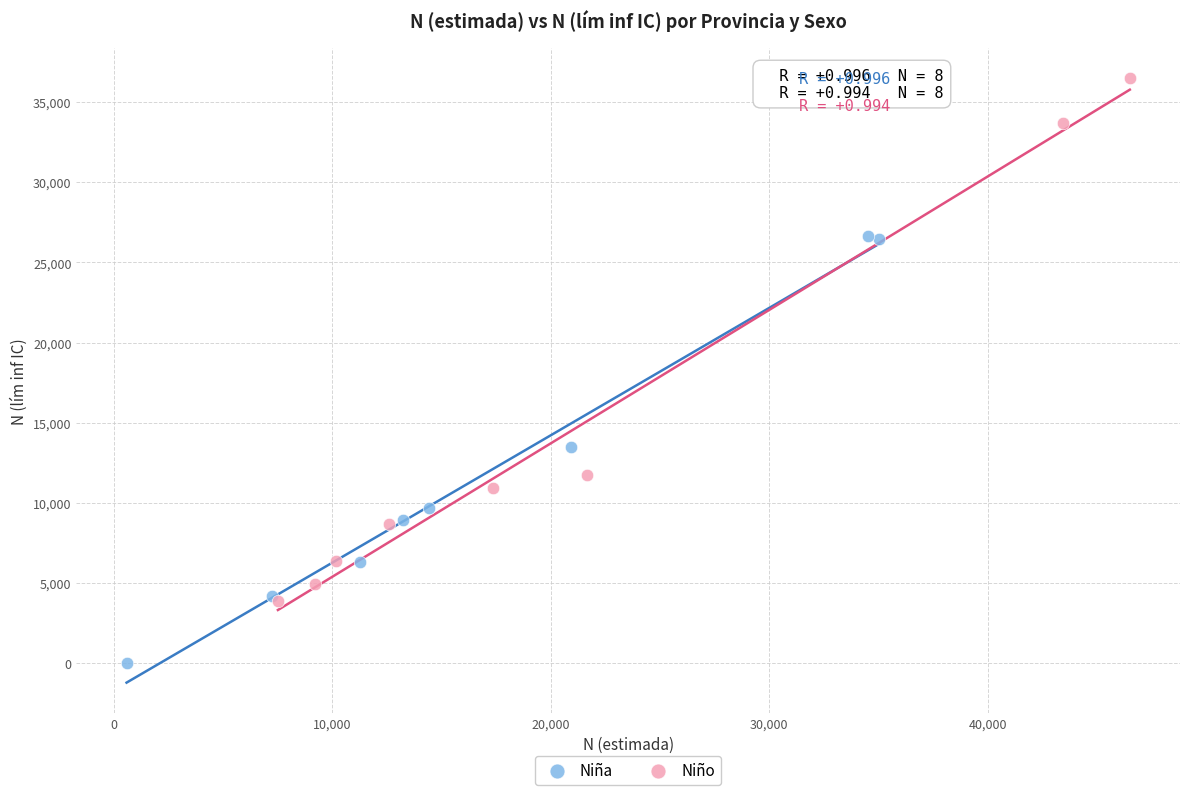

Which series reaches the maximum Y coordinate?

Niño